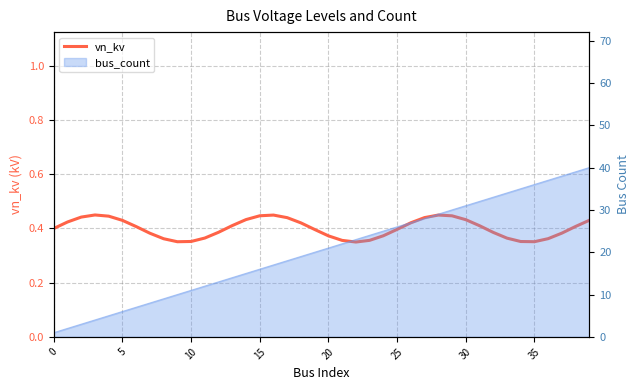

How many points are higher than both their immediate neighbors (excluding endpoints)?

3